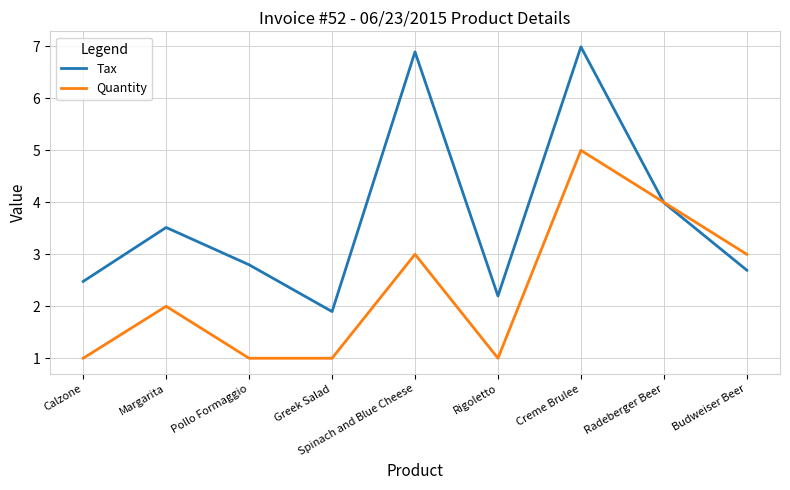

Where is Tax nearest to the value 4?

Radeberger Beer